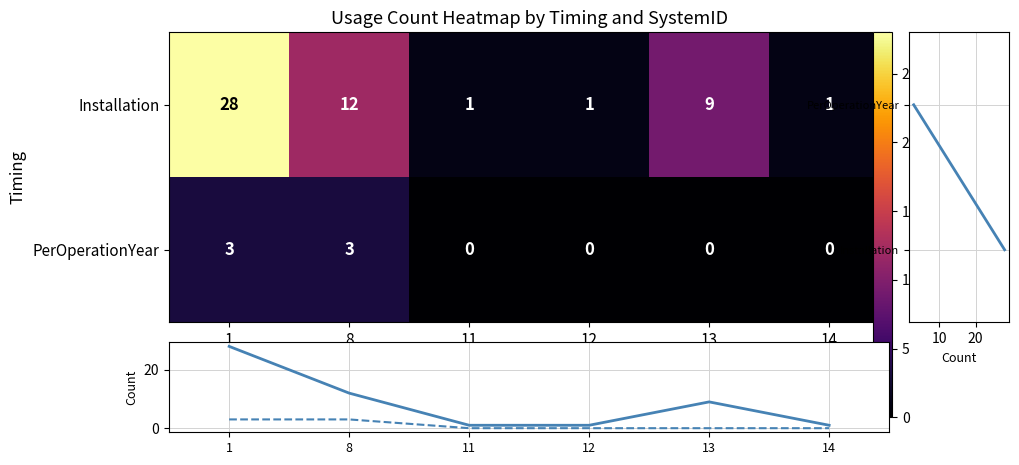

At which category does the chart reach its peak across all series?

1